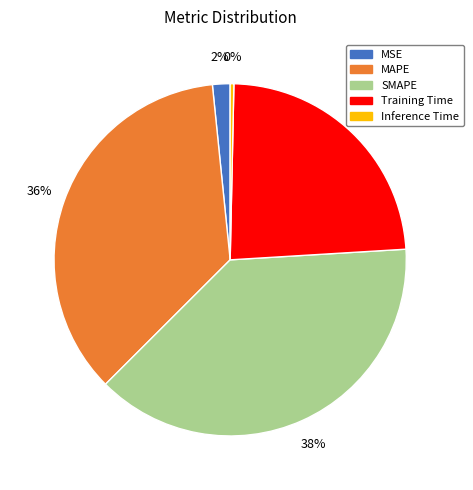

What is the largest slice in the pie chart?

SMAPE